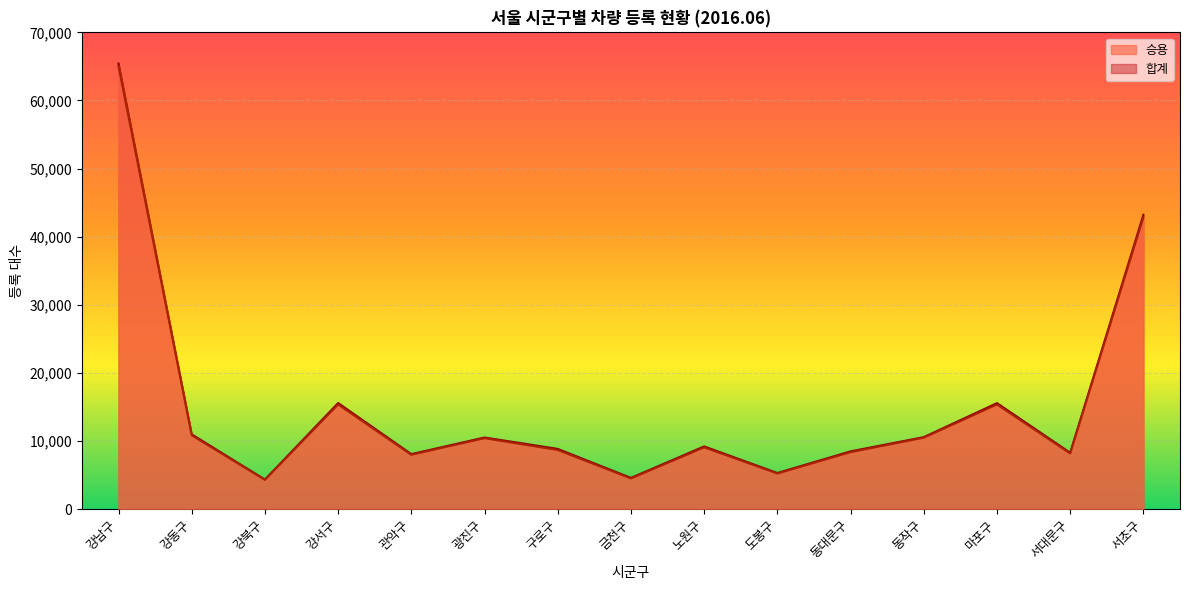

At which category does 합계 reach its first local valley?

강북구